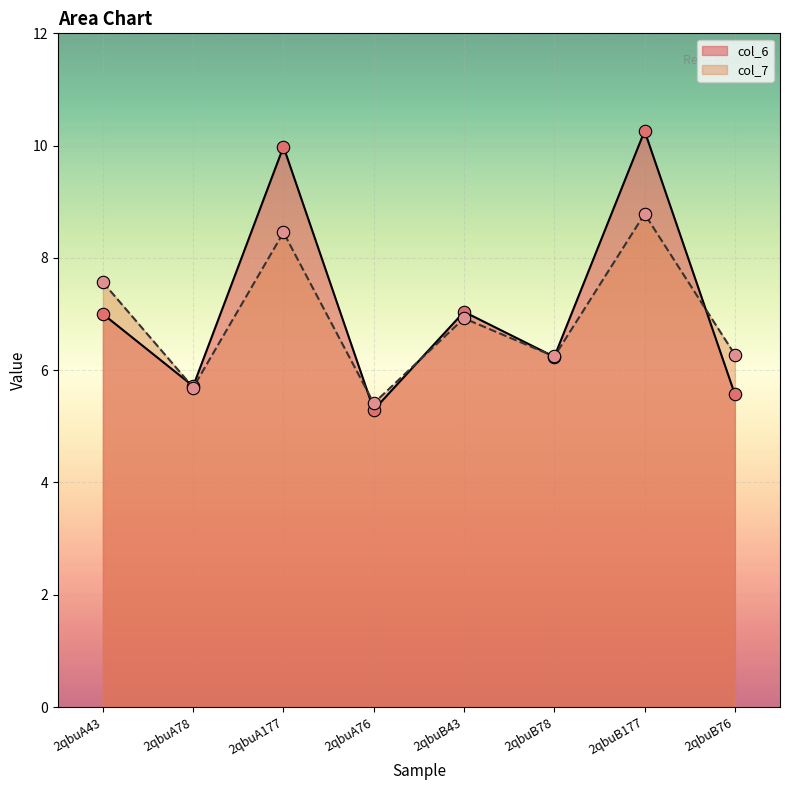

Which series has the largest total across all categories?

col_6